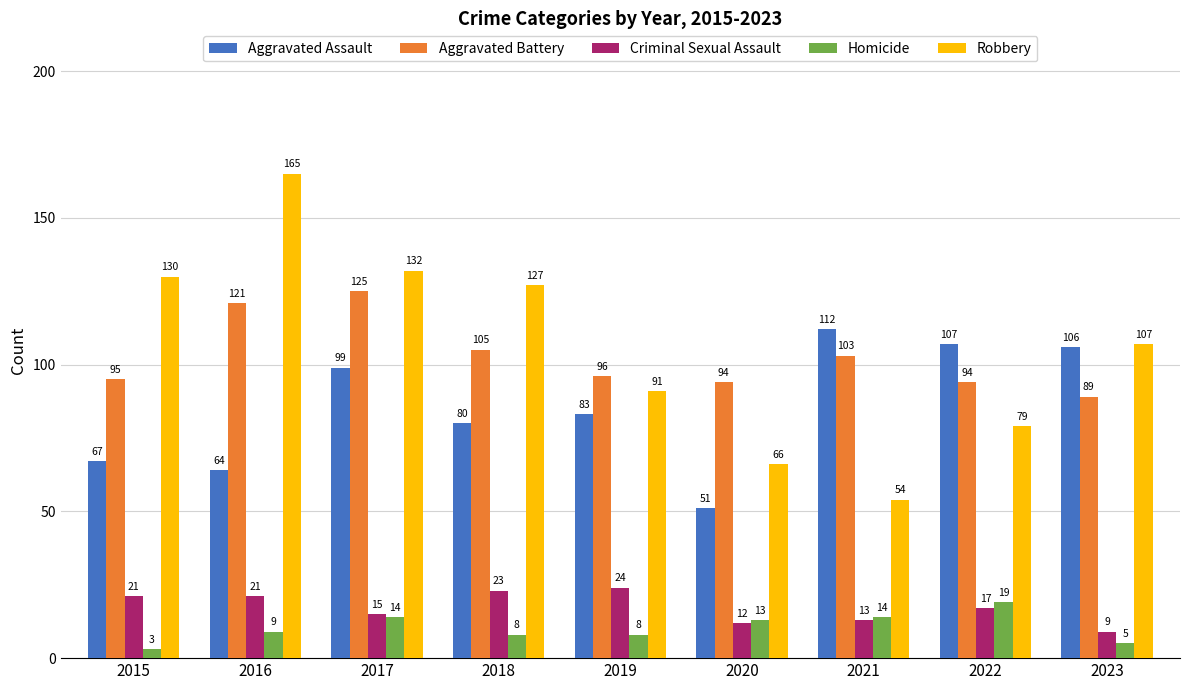

What is the approximate value of Aggravated Battery at 2020?

94